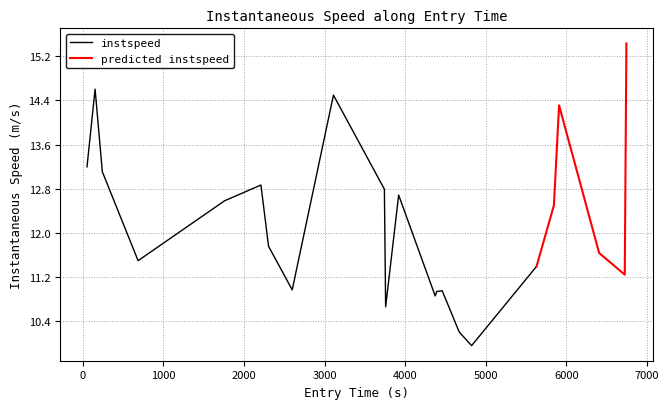

Reading left to right, transcribe all the data shown in this chart.

13.2	14.6	13.1	11.5	12.6	12.9	11.8	11.0	14.5	12.8	10.7	12.7	10.9	10.9	10.9	10.2	10.0	11.4	12.5	14.3	11.6	11.2	15.4